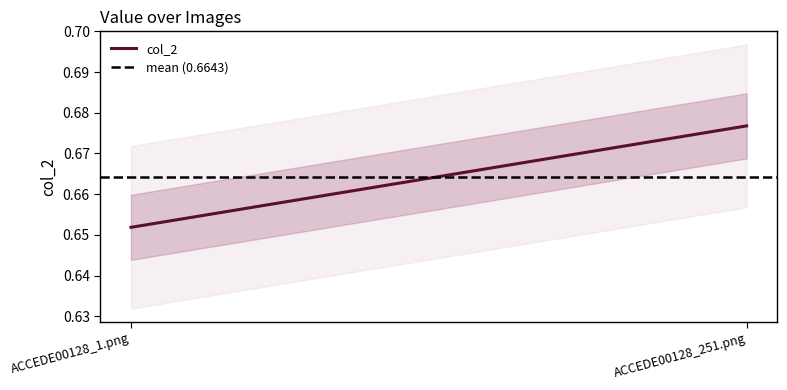

How many lines are shown in the chart?

2